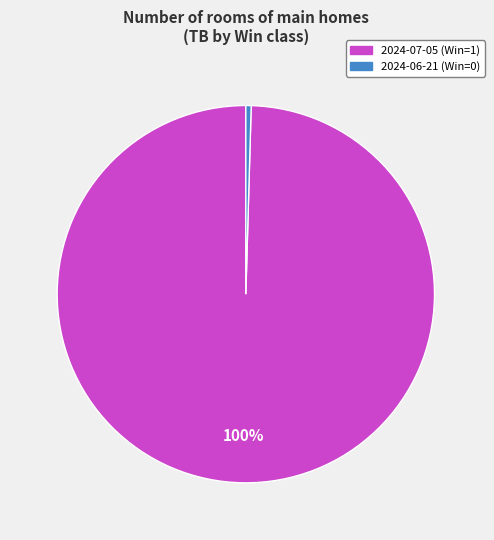

Which slice is the largest?

2024-07-05 (Win=1)